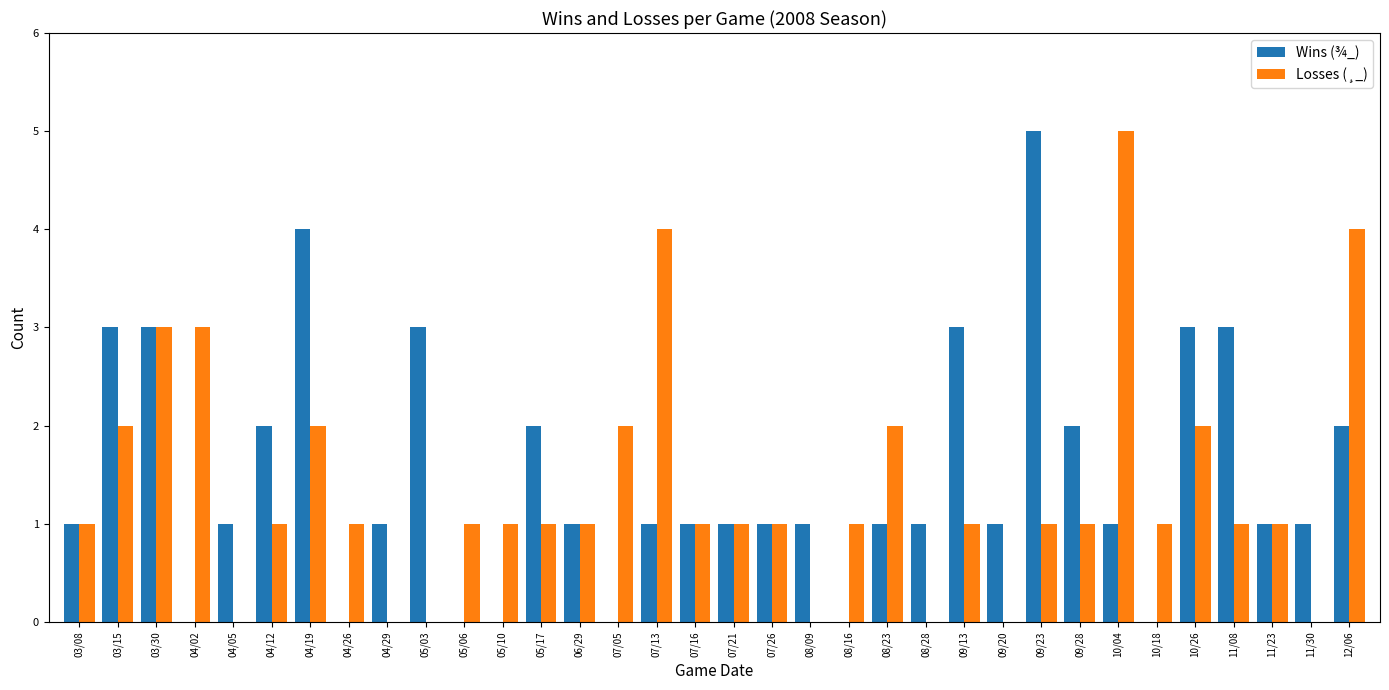

Are the bars grouped side by side (vs. stacked)?

Yes